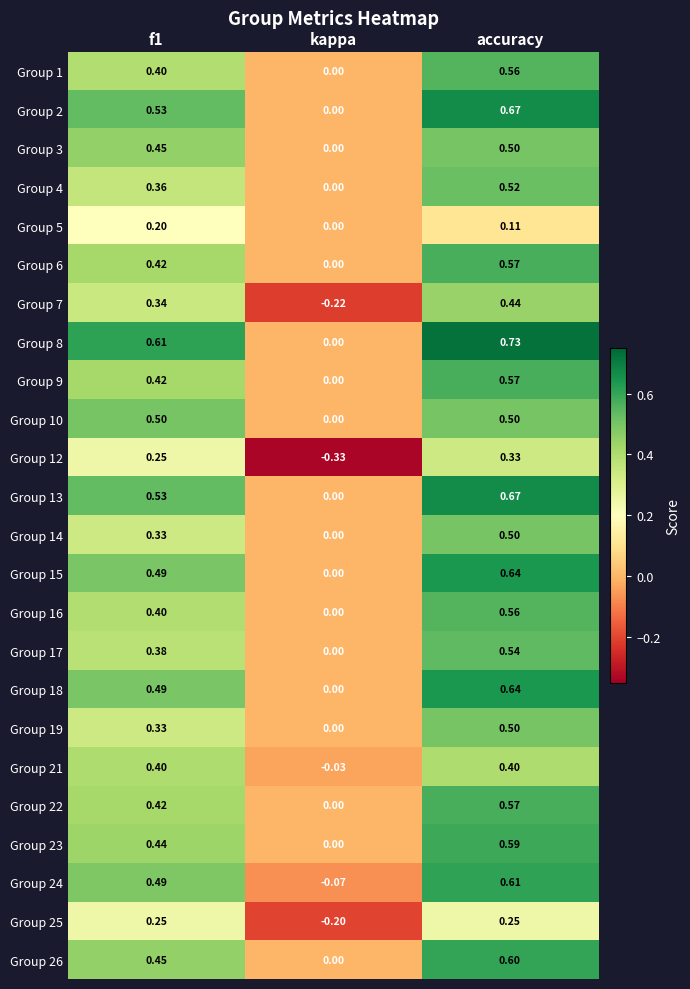

Where is Group 8 nearest to the value 0?

kappa